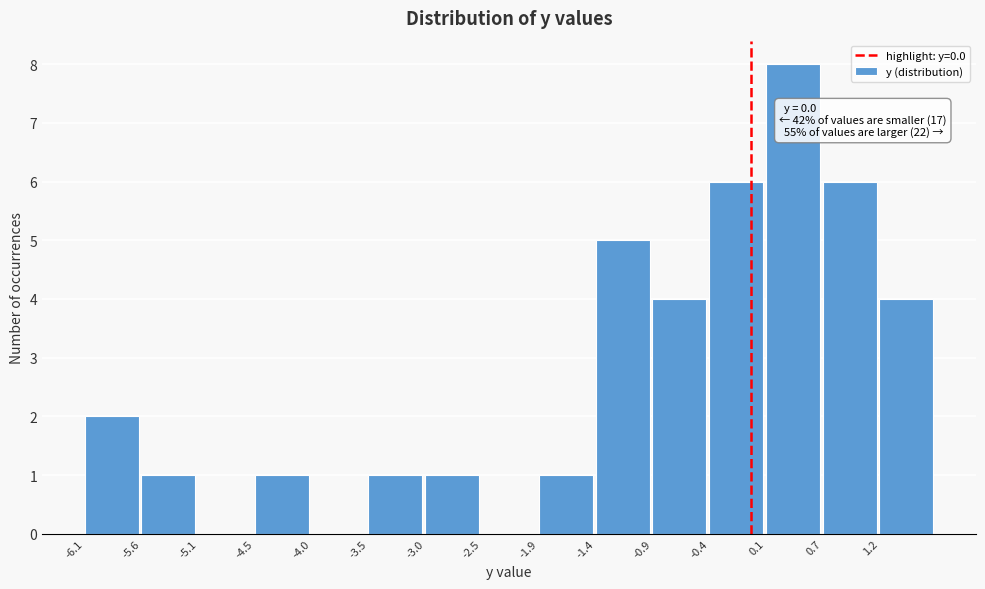

Which range on the x-axis has the tallest bar?

0.14 to 0.66